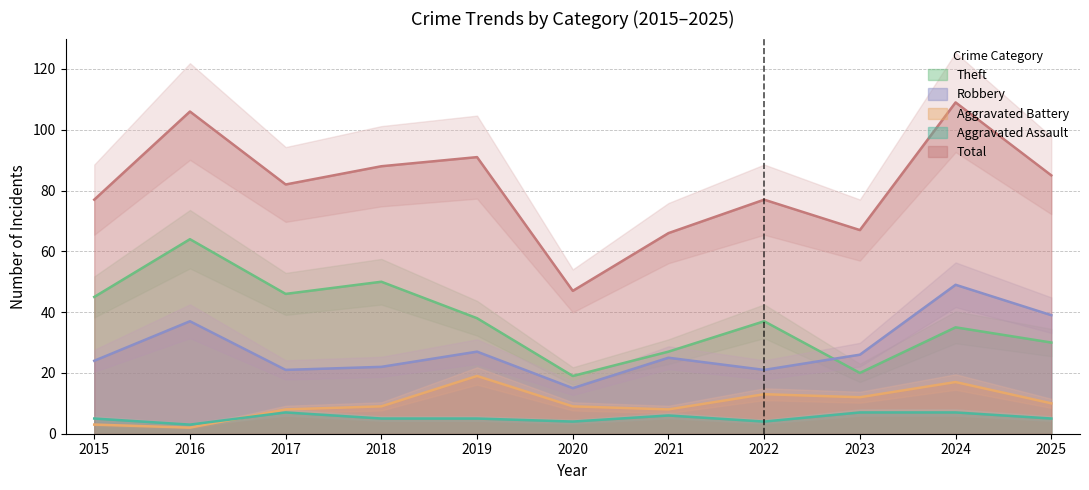

Where is Aggravated Assault nearest to the value 5?

2015